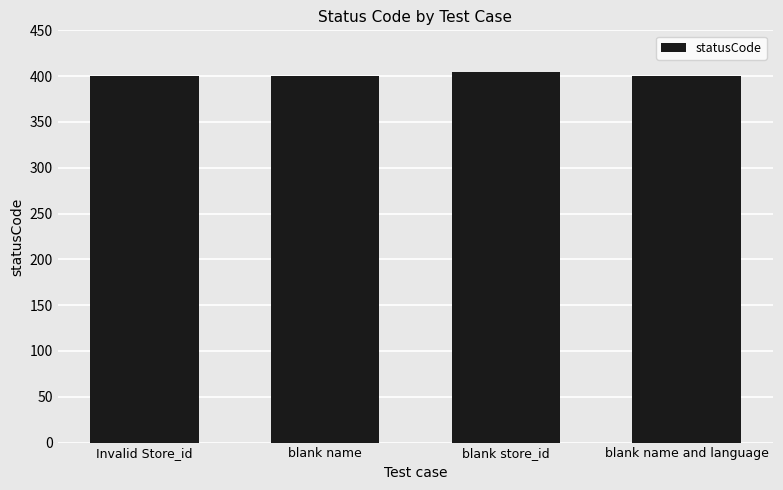

What is the sum of all values?

1604